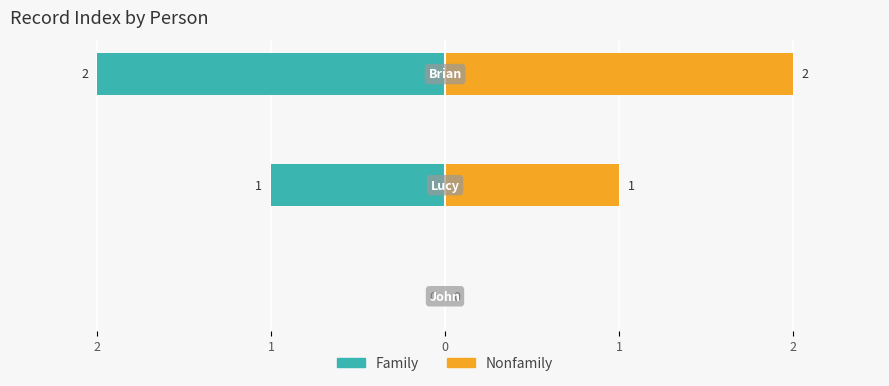

How many negative values does the Family series have?

2